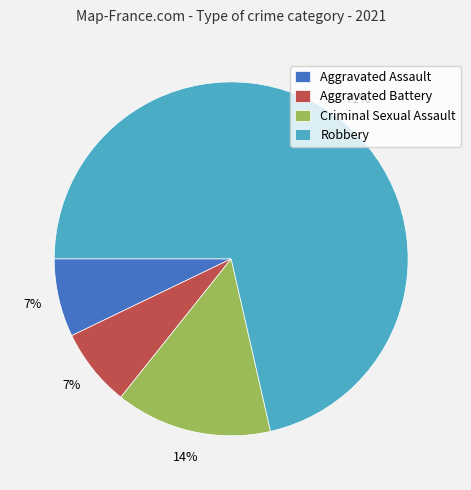

Is there a majority slice in this chart?

Yes